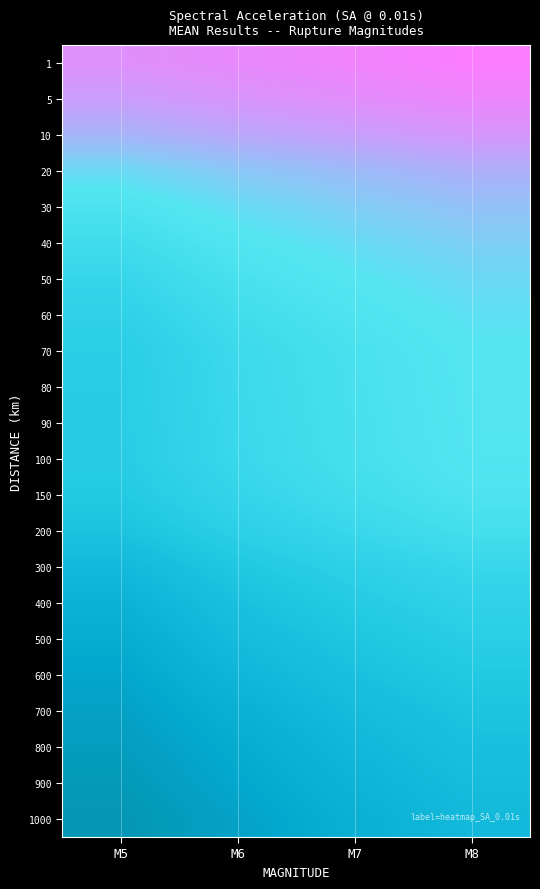

The value of 1000 at M5 is -5.3. True or false?

False